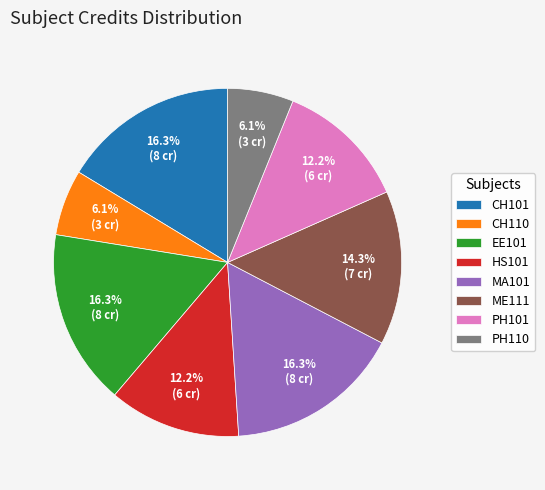

Between PH110 and CH101, which is larger?

CH101